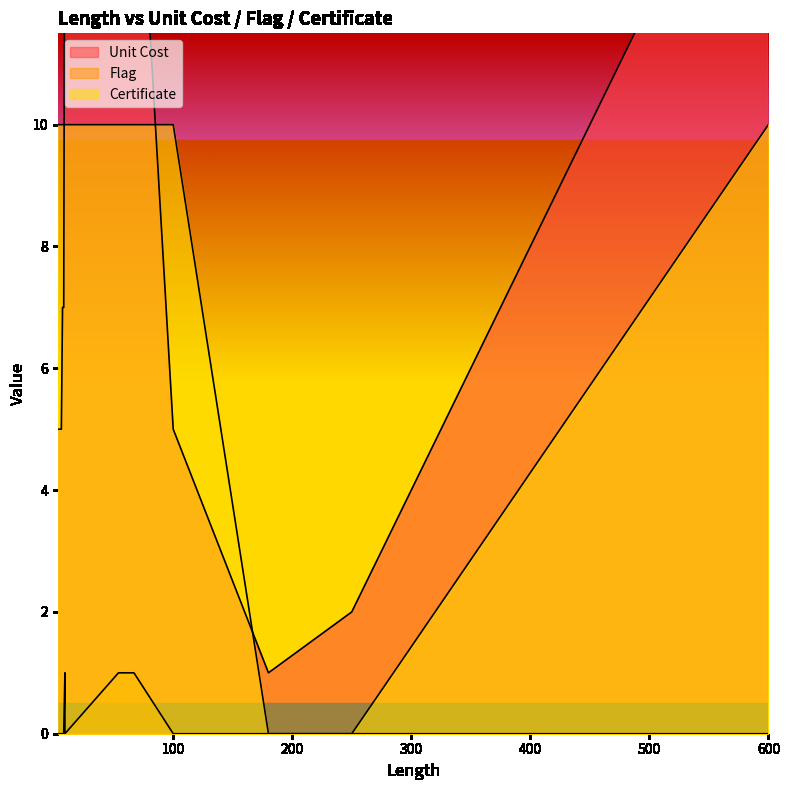

Reading right to left, transcribe all the data shown in this chart.

Unit Cost: 16	16	16	16	16	16	7	7	5	5	5	5	2	1
Flag: 0	0	1	1	1	1	0	0	0	0	0	0	0	0
Certificate: 10	10	10	10	10	10	10	10	10	10	10	10	0	0